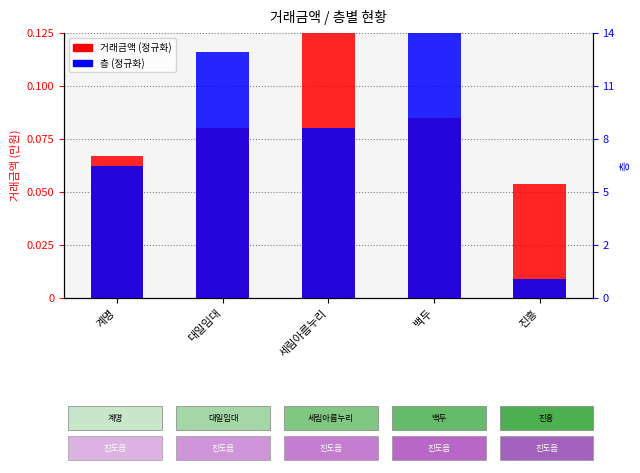

Rank the series by their maximum value, from lowest to highest.

거래금액 (정규화), 층 (정규화)